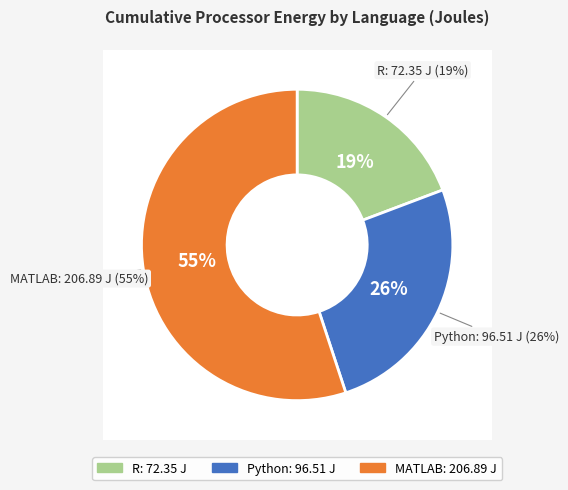

Is it true that MATLAB is 44% of the pie?

False